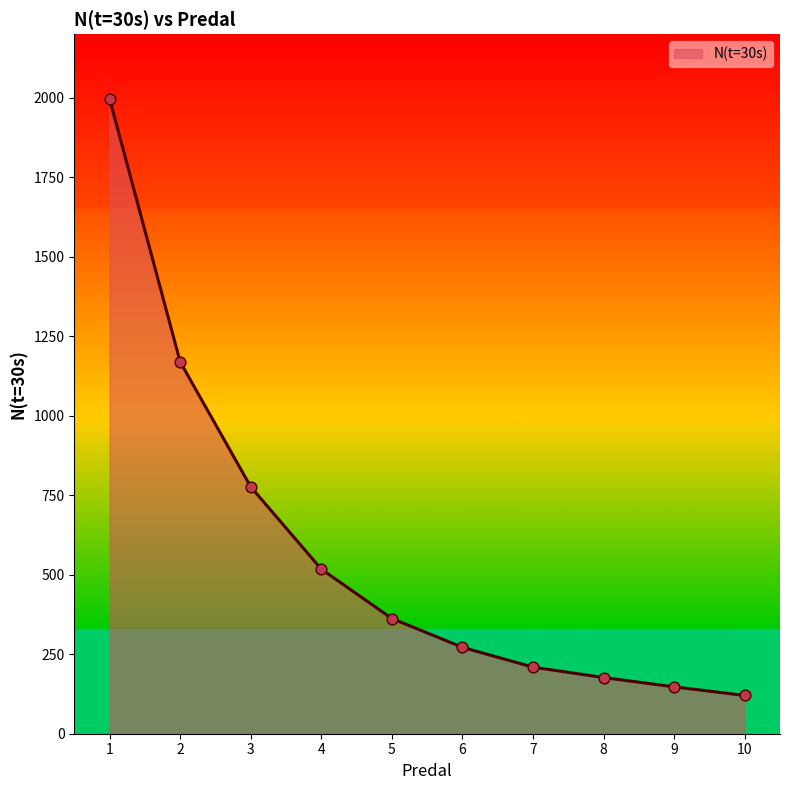

What is the ratio of the value at 4 to the value at 1?

0.3